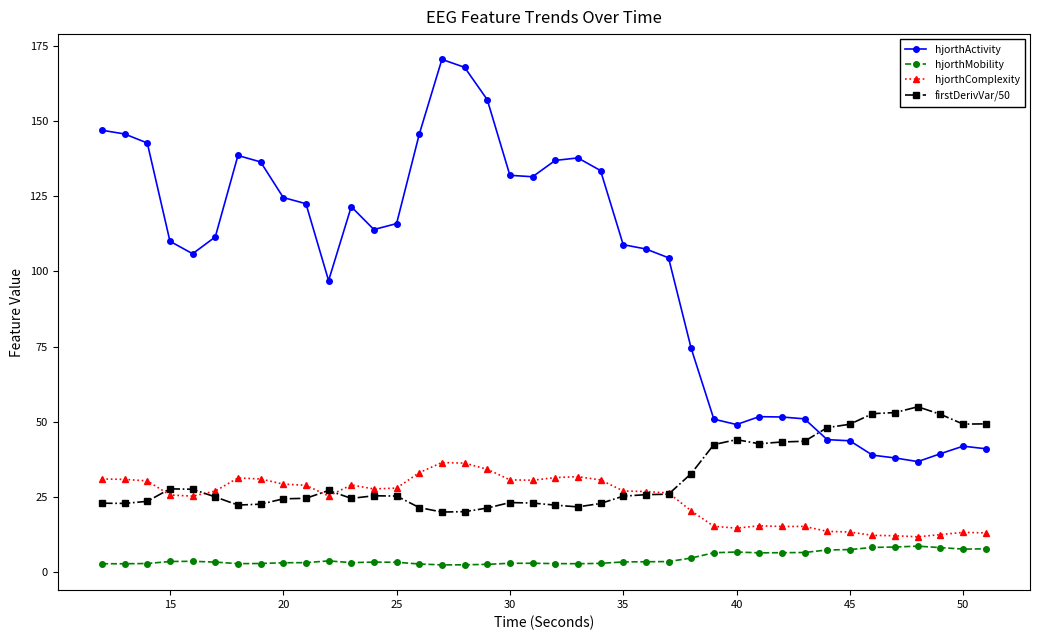

True or false: firstDerivVar/50 has more than 2 interior local peaks.

True